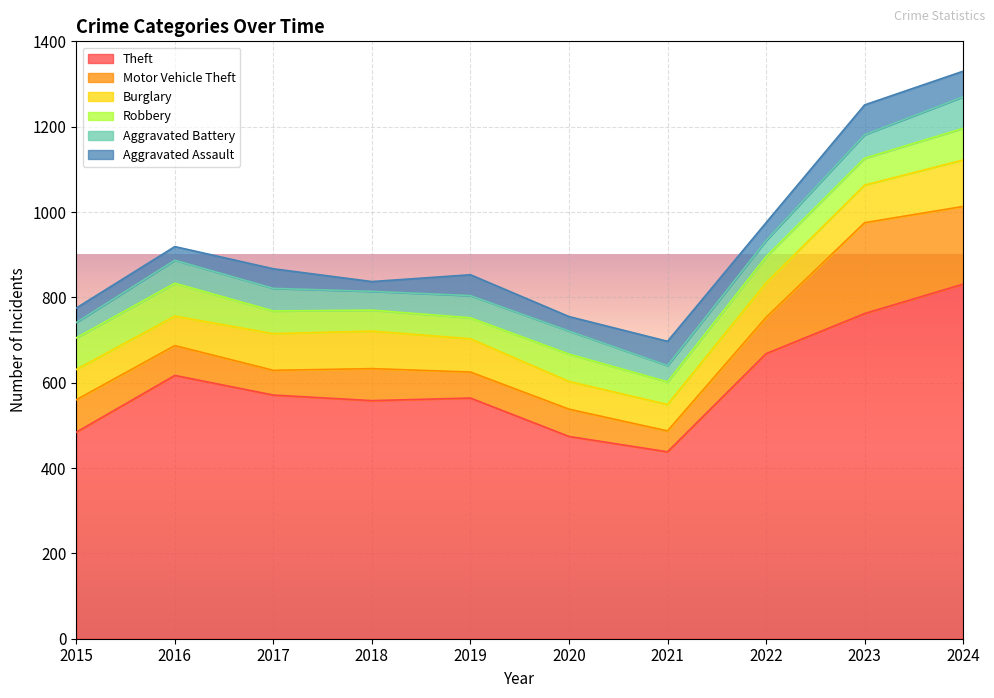

What is the sum of all Robbery values?

617